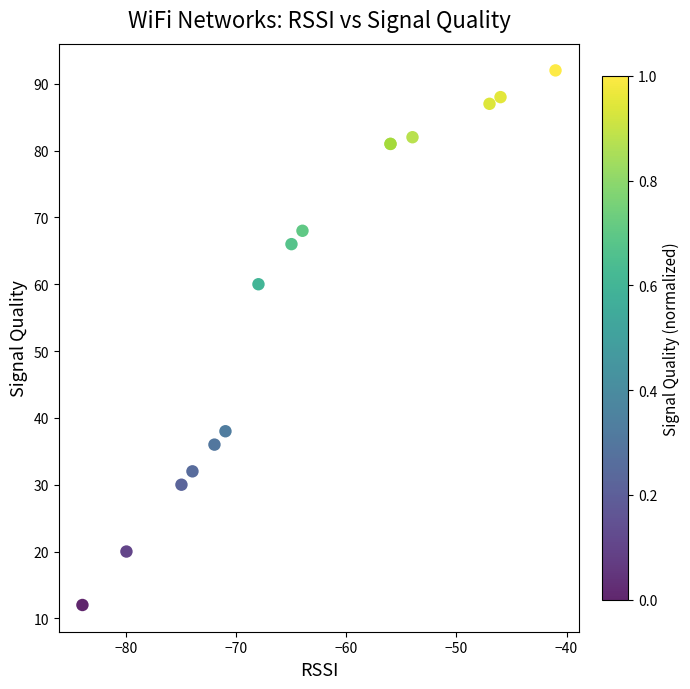

What Y value in the scatter plot is closest to 52?

60